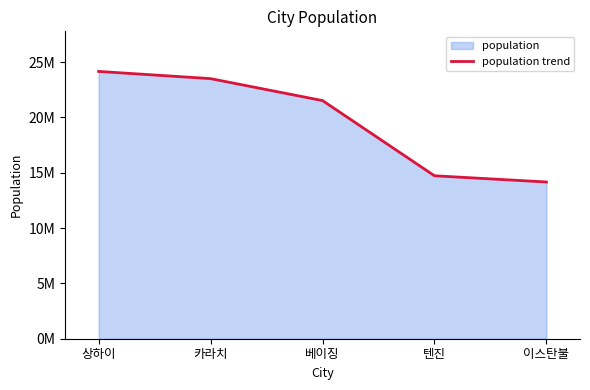

Reading left to right, transcribe all the data shown in this chart.

24150000	23500000	21516000	14722100	14160467